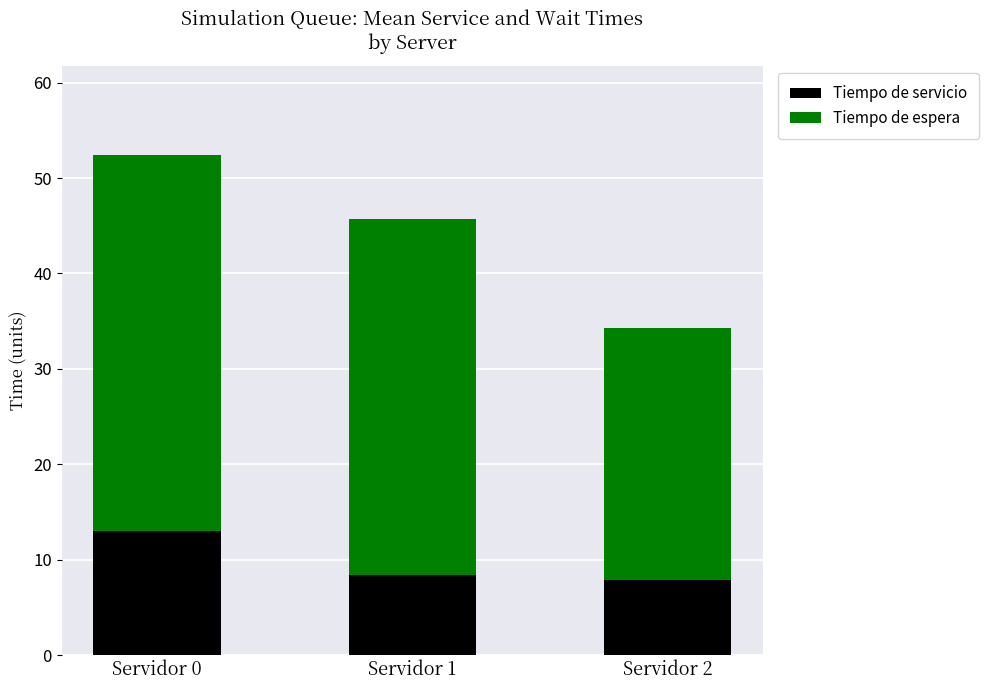

What is the difference between the maximum and minimum values in the Tiempo de servicio series?

5.1